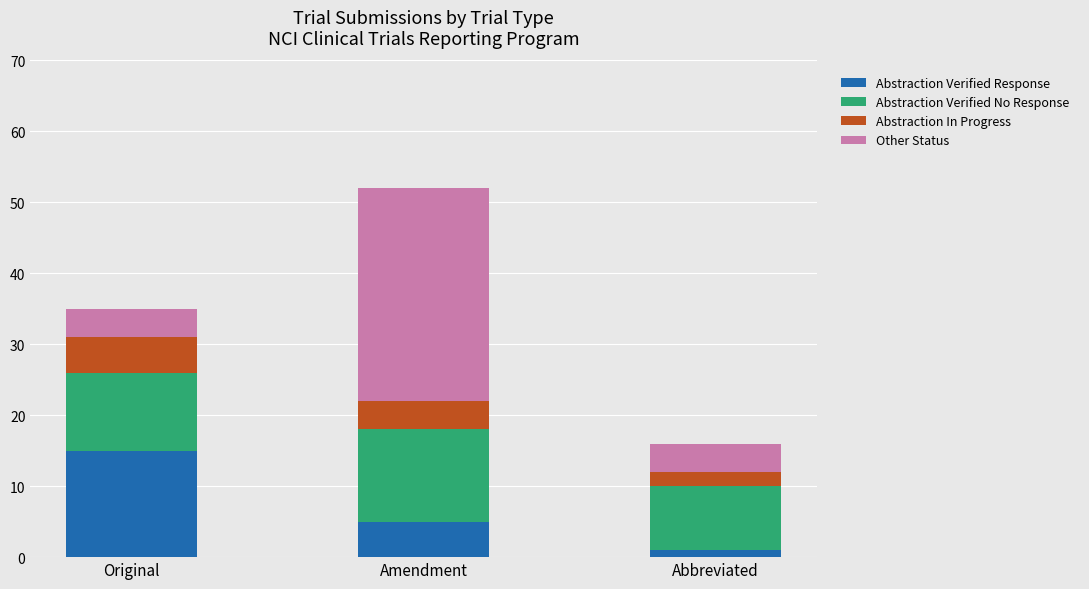

Which category has the highest value in the Abstraction Verified Response series?

Original